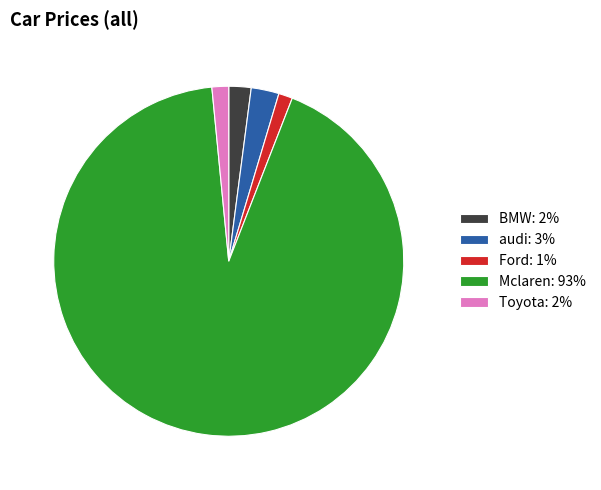

Which category accounts for the majority?

Mclaren